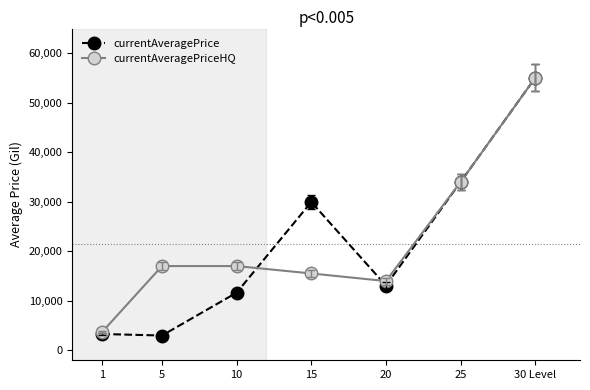

At 15, list the series in order from largest to smallest.

currentAveragePrice, currentAveragePriceHQ